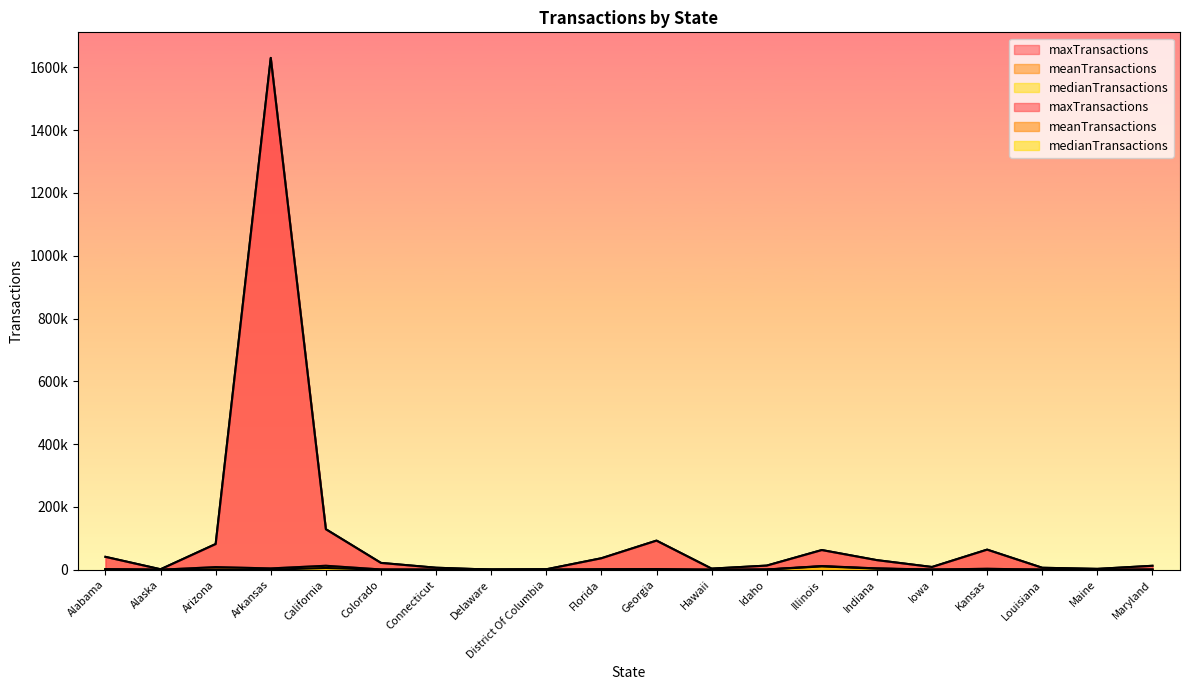

What is the difference between the maximum and minimum values in the meanTransactions series?

12705